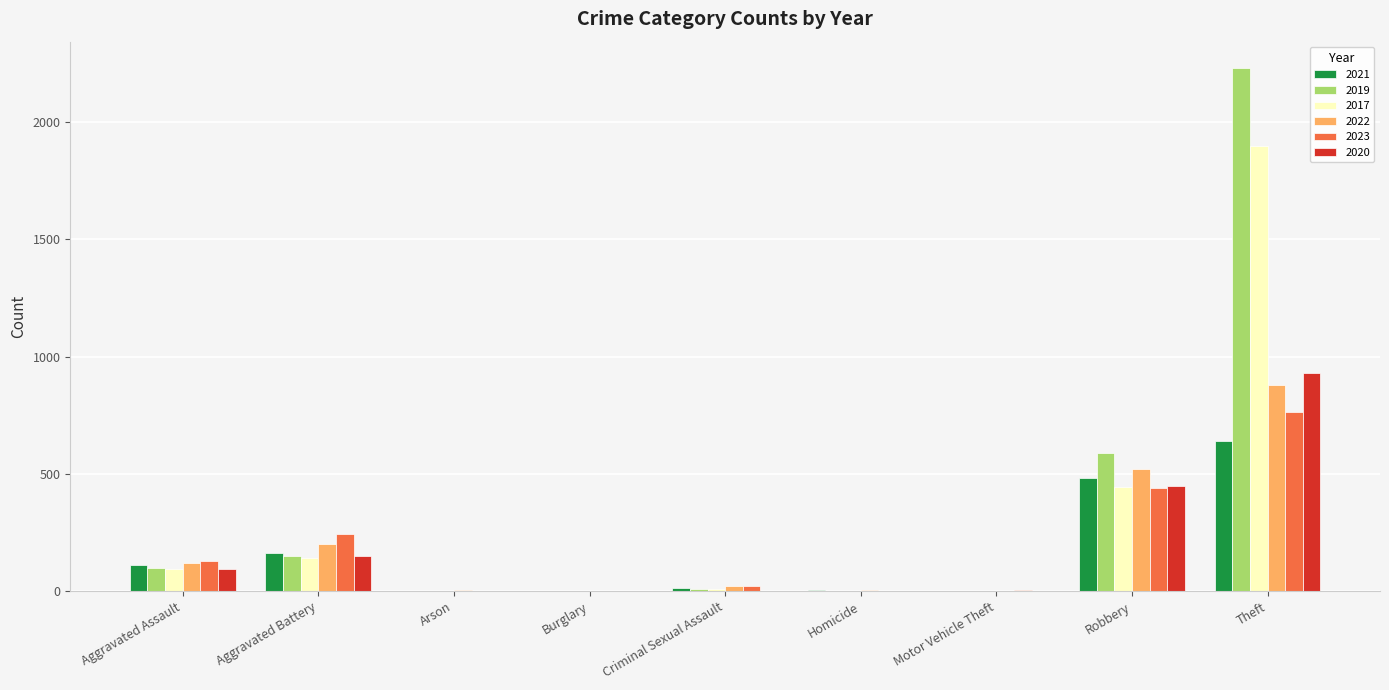

How many categories are shown in the chart?

9